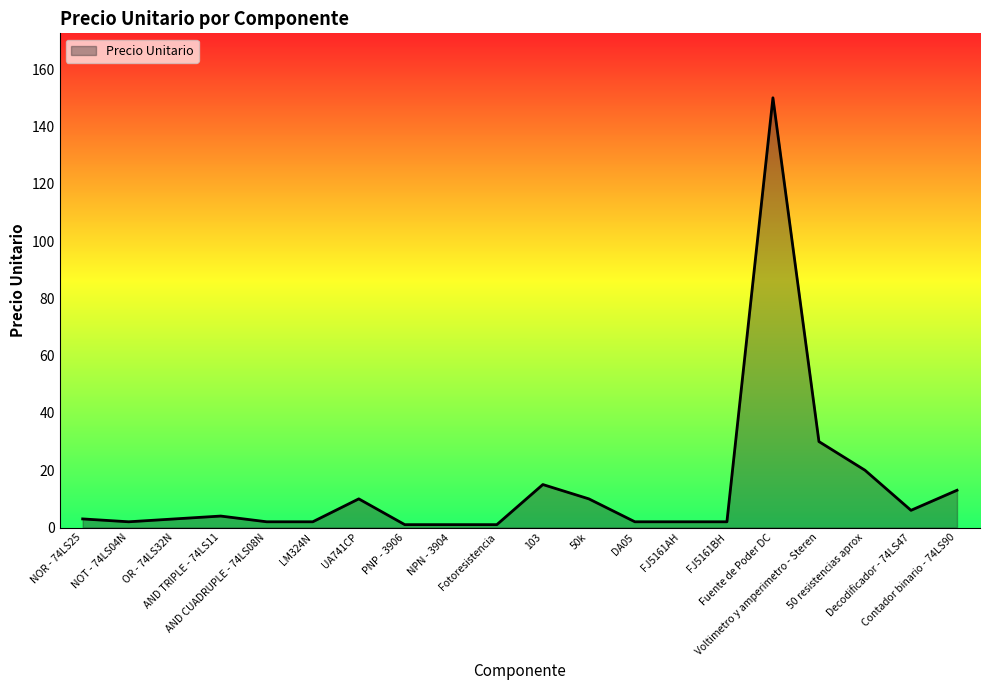

Rank the categories by value from highest to lowest.

Fuente de Poder DC, Voltimetro y amperimetro - Steren, 50 resistencias aprox, 103, Contador binario - 74LS90, UA741CP, 50k, Decodificador - 74LS47, AND TRIPLE - 74LS11, NOR - 74LS25, OR - 74LS32N, NOT - 74LS04N, AND CUADRUPLE - 74LS08N, LM324N, DA05, FJ5161AH, FJ5161BH, PNP - 3906, NPN - 3904, Fotoresistencia